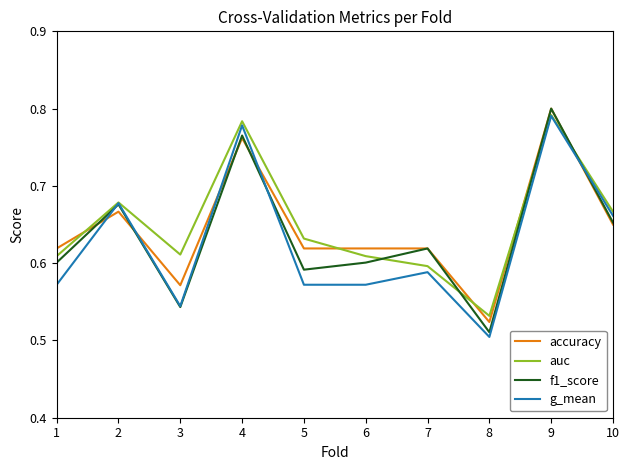

What are all the series names shown in the legend?

accuracy, auc, f1_score, g_mean